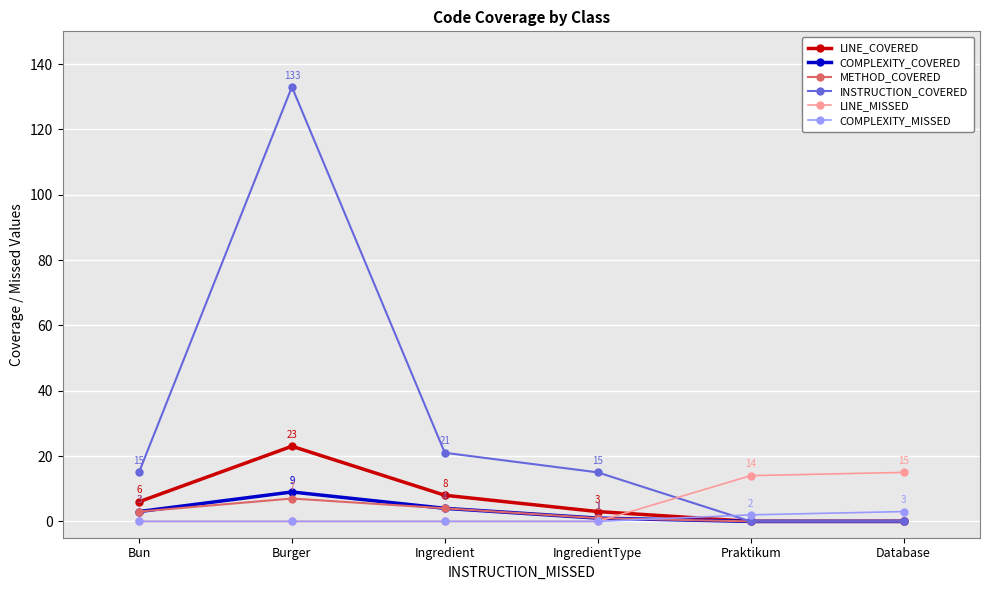

How many times do COMPLEXITY_MISSED and LINE_COVERED cross each other?

1